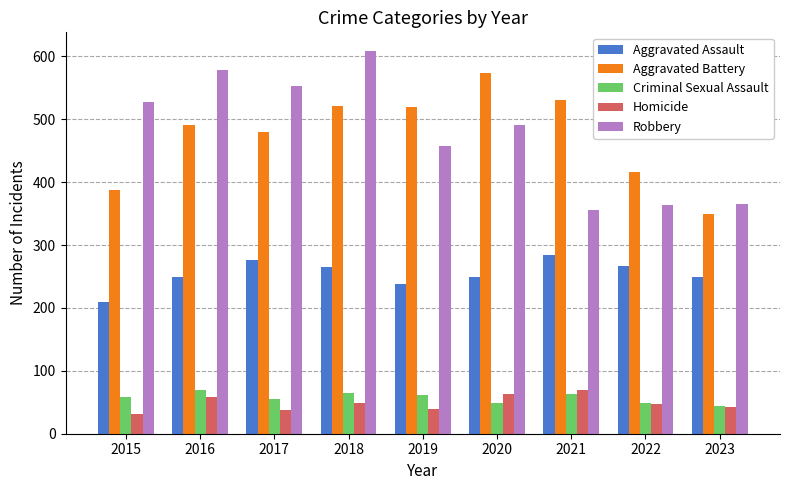

Which series has the widest spread of values?

Robbery